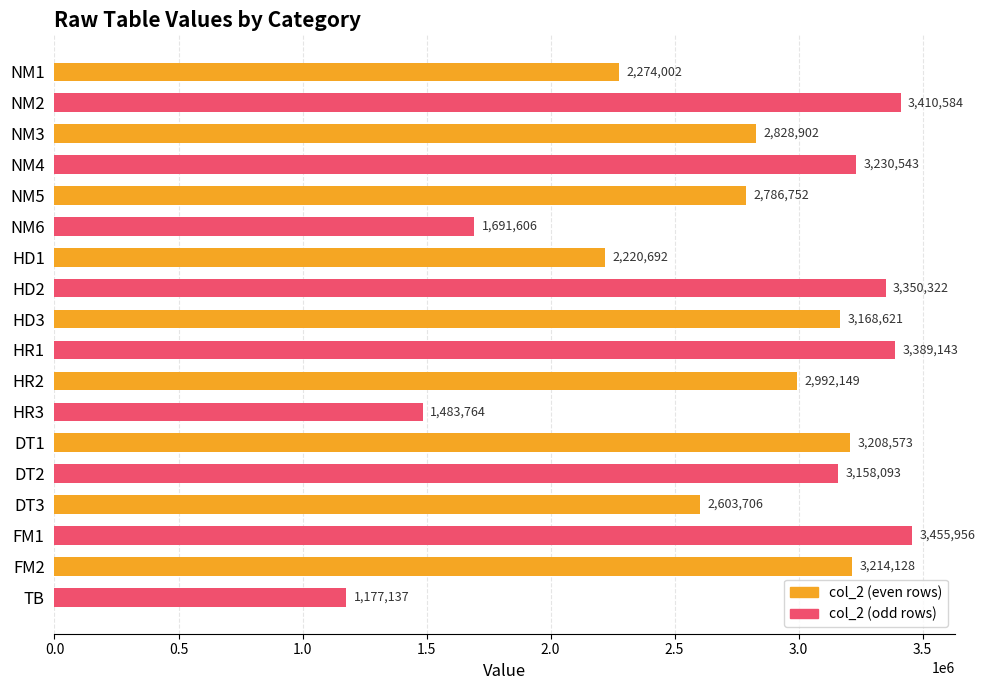

Count the number of categories in the chart.

9